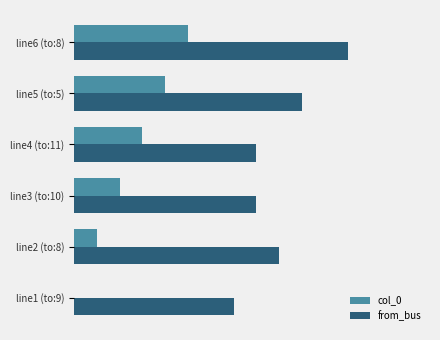

What are all the series names shown in the legend?

col_0, from_bus